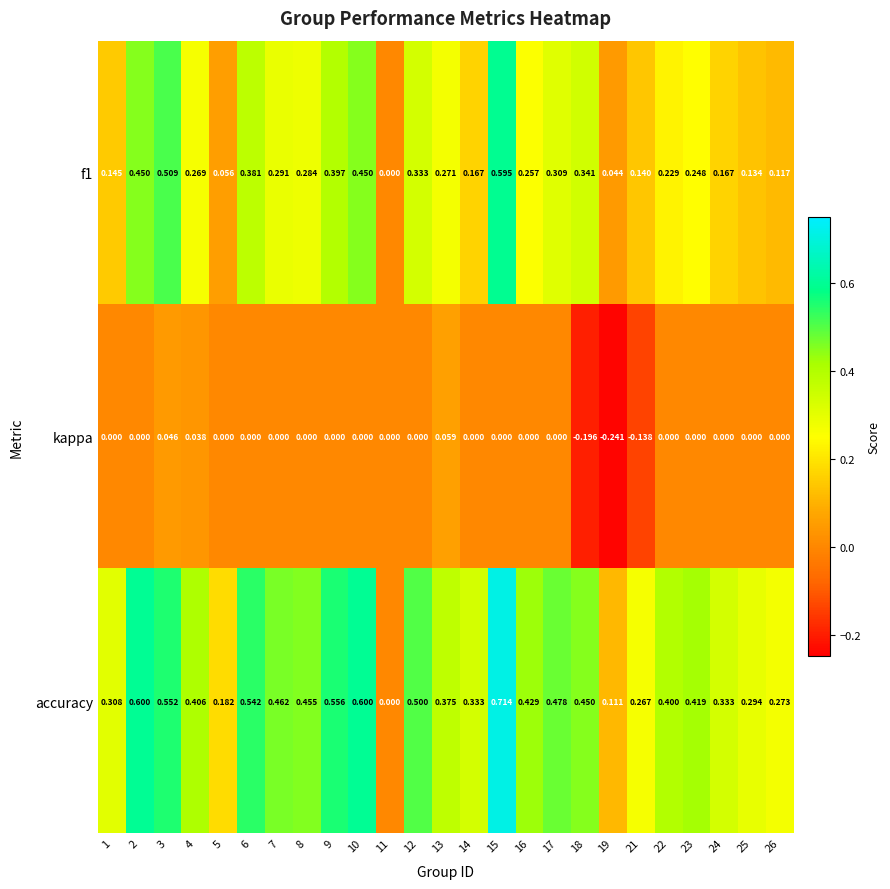

How many data points does each series have?

25